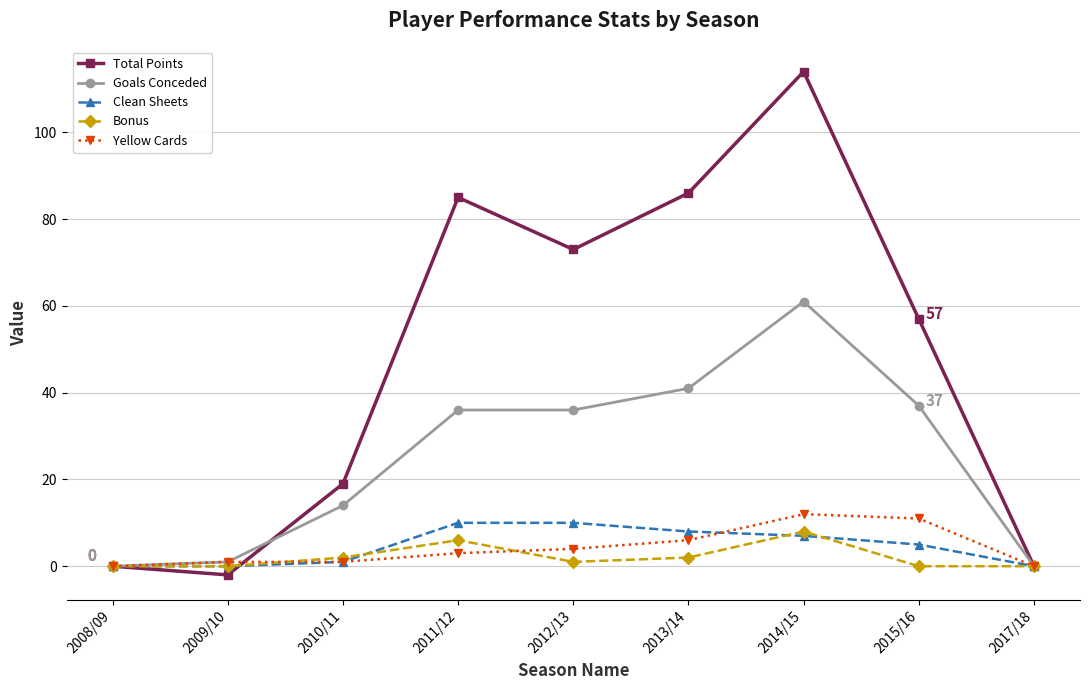

Reading left to right, what are all the values shown in this chart?

Total Points: 0	-2	19	85	73	86	114	57	0
Goals Conceded: 0	1	14	36	36	41	61	37	0
Clean Sheets: 0	0	1	10	10	8	7	5	0
Bonus: 0	0	2	6	1	2	8	0	0
Yellow Cards: 0	1	1	3	4	6	12	11	0